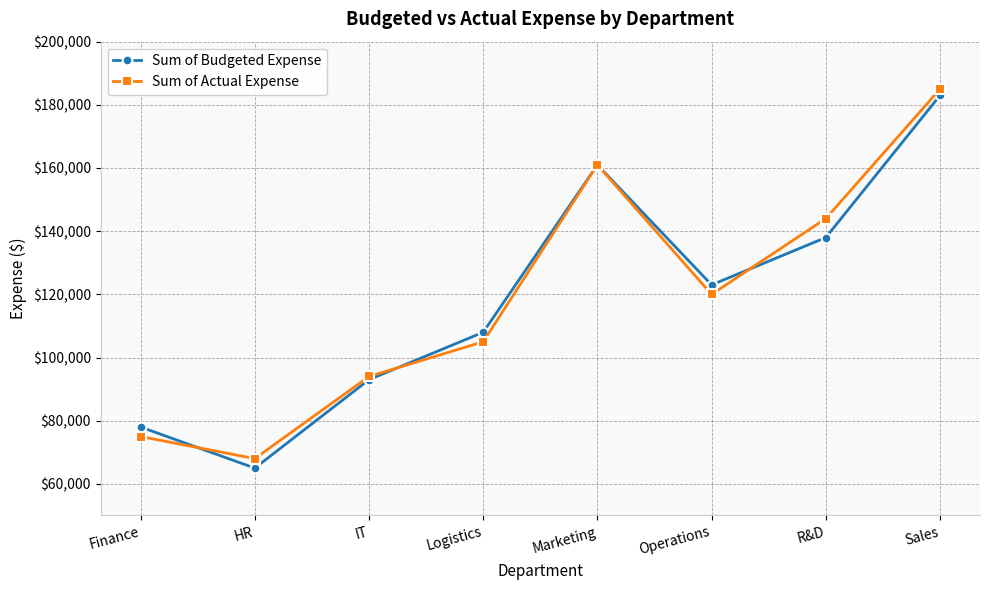

True or false: Sum of Budgeted Expense has more than 2 interior local peaks.

False